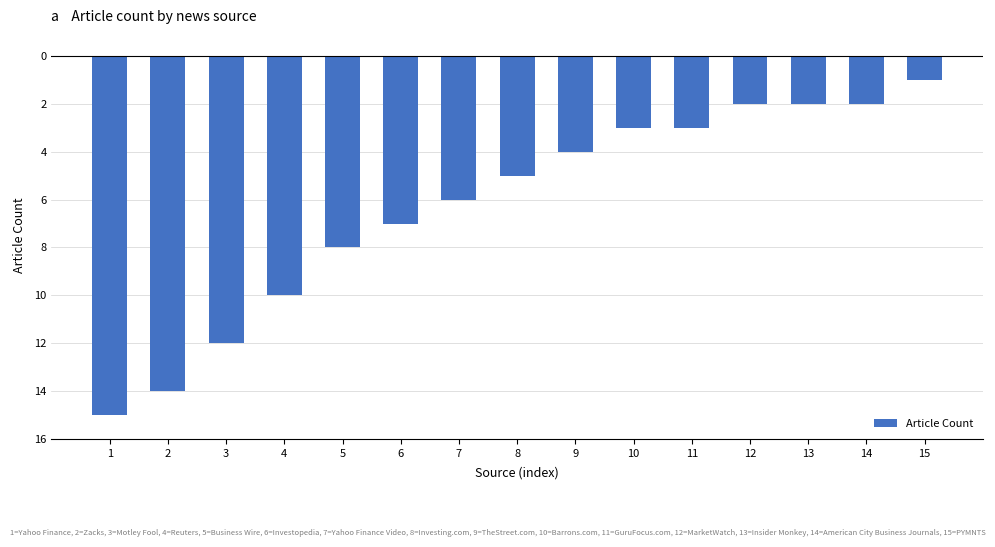

What is the difference between the second highest and second lowest values?

12